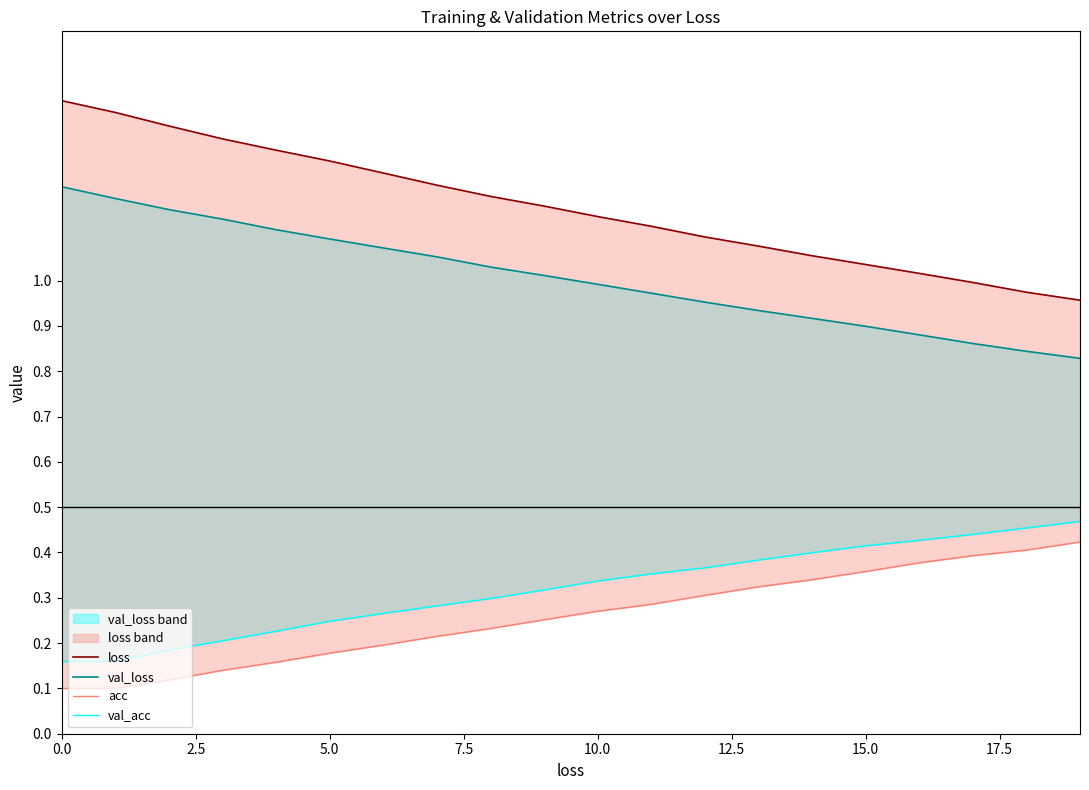

Read the loss value at 17.

1.0